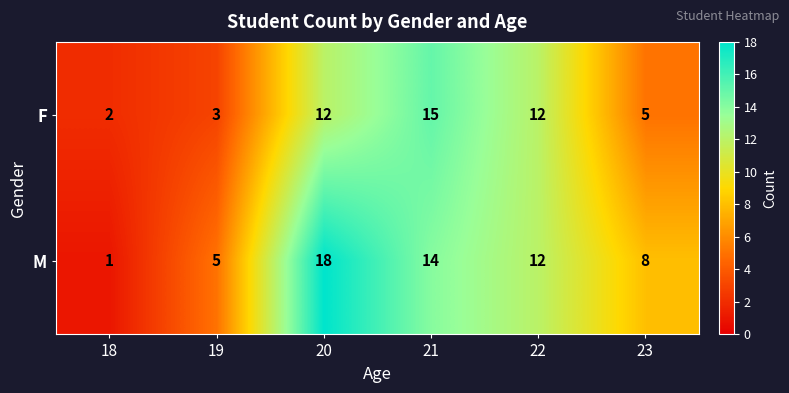

Between 18 and 19, which series saw the biggest shift?

M